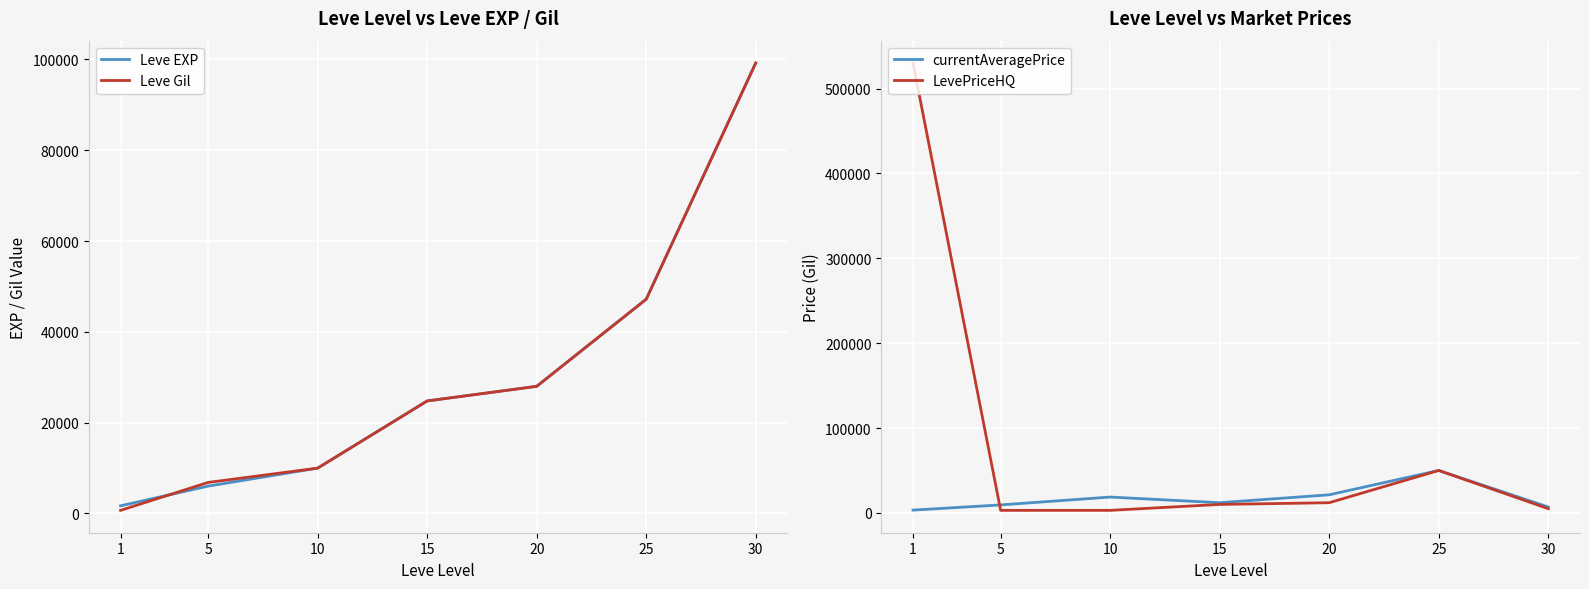

List the series in order of their peak value, highest first.

LevePriceHQ, Leve EXP, Leve Gil, currentAveragePrice